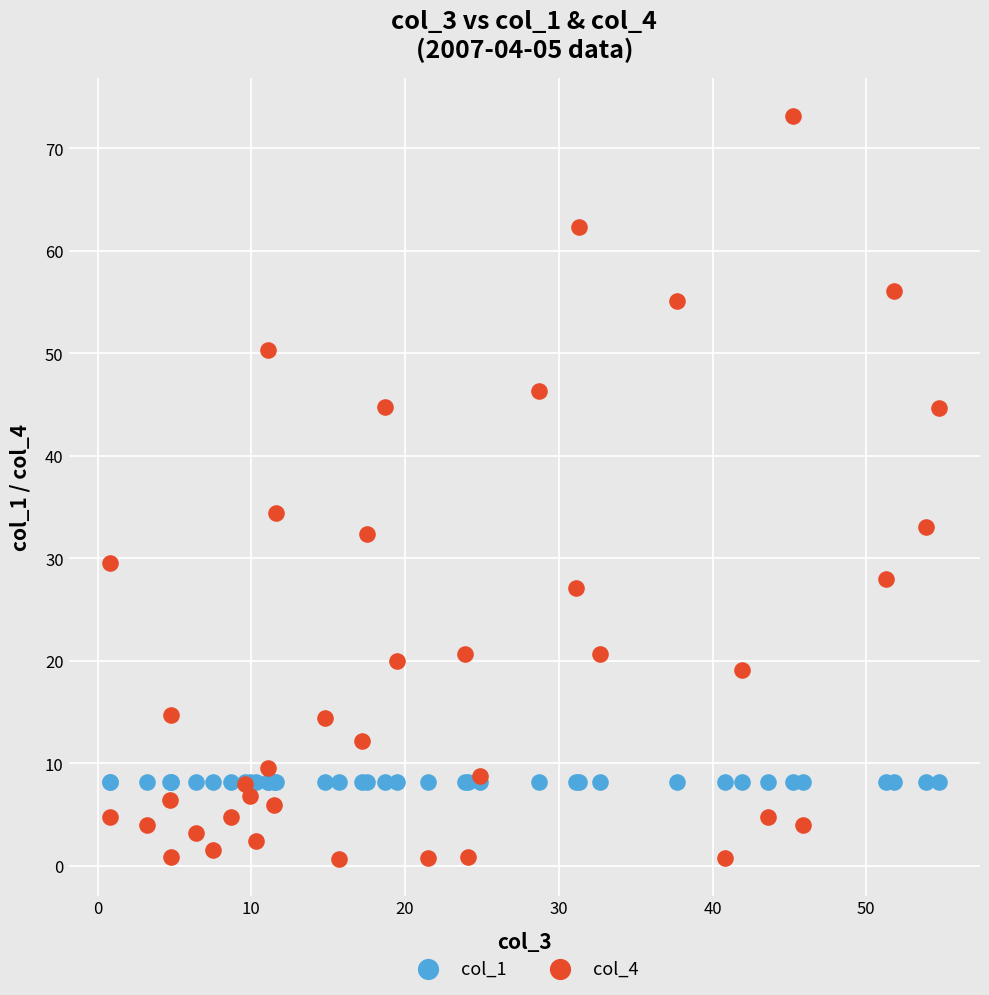

Which series contains the highest Y value?

col_4